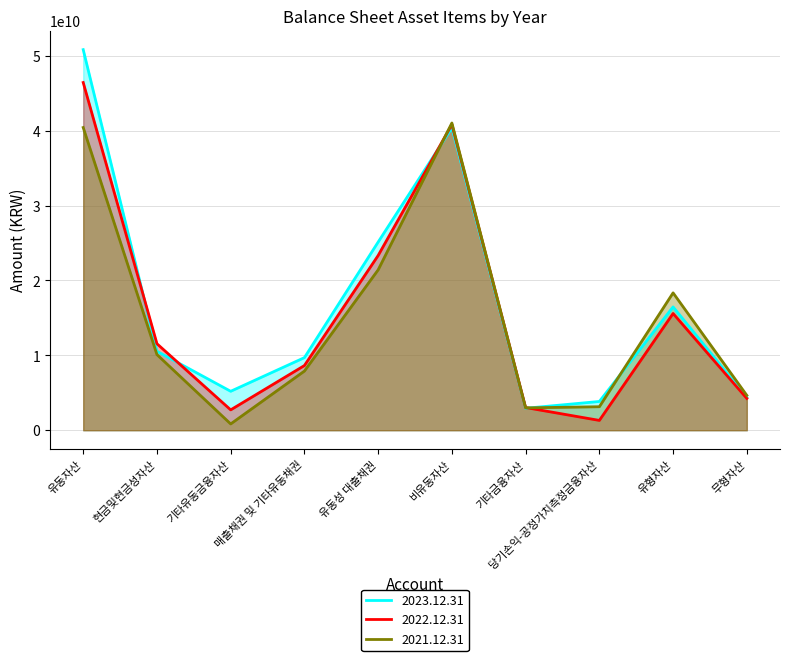

List the series in order of their peak value, highest first.

2023.12.31, 2022.12.31, 2021.12.31